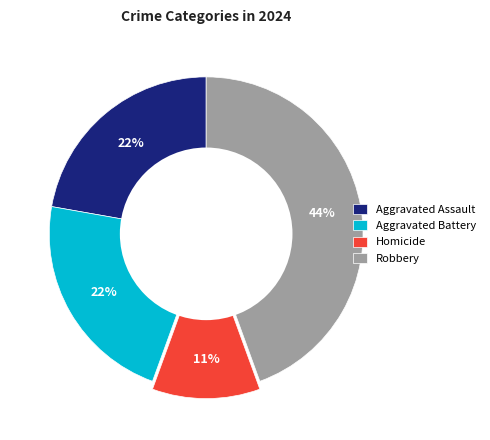

To the nearest percent, what portion does Aggravated Assault represent?

22%